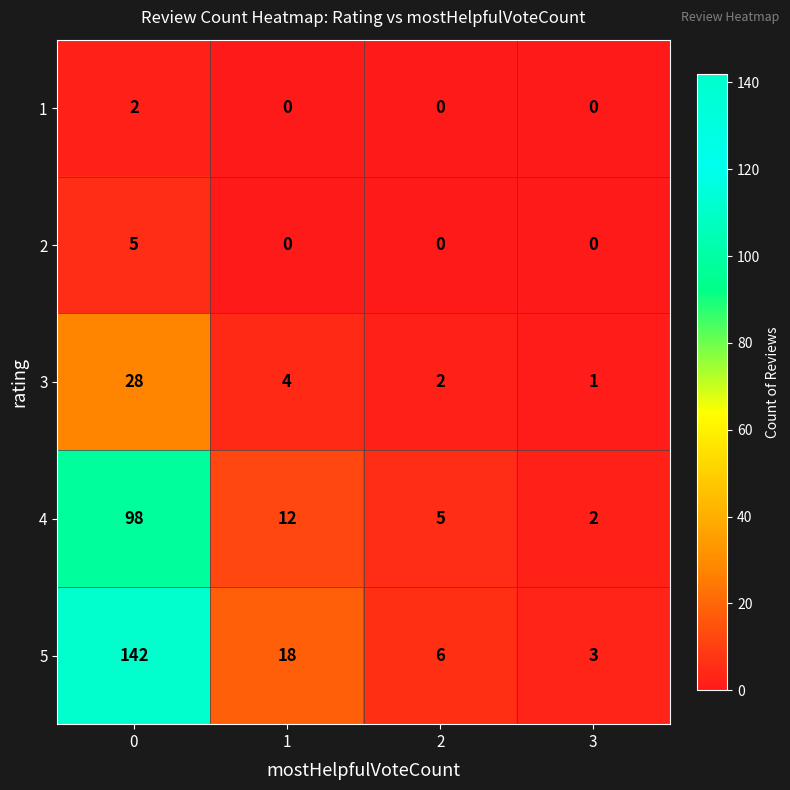

The 2 series shows -3 at 3. True or false?

False